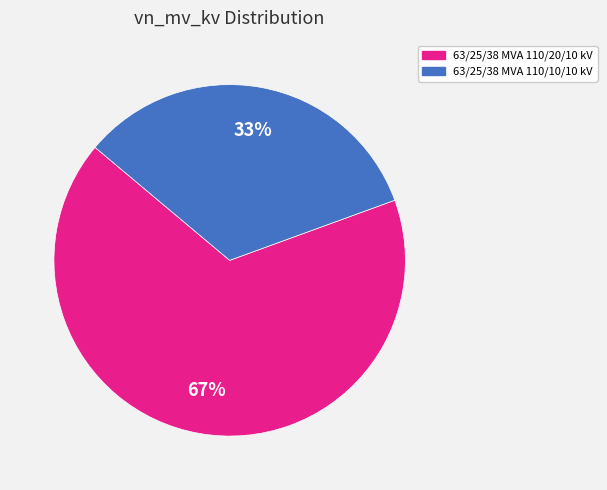

Which slice is the largest?

63/25/38 MVA 110/20/10 kV